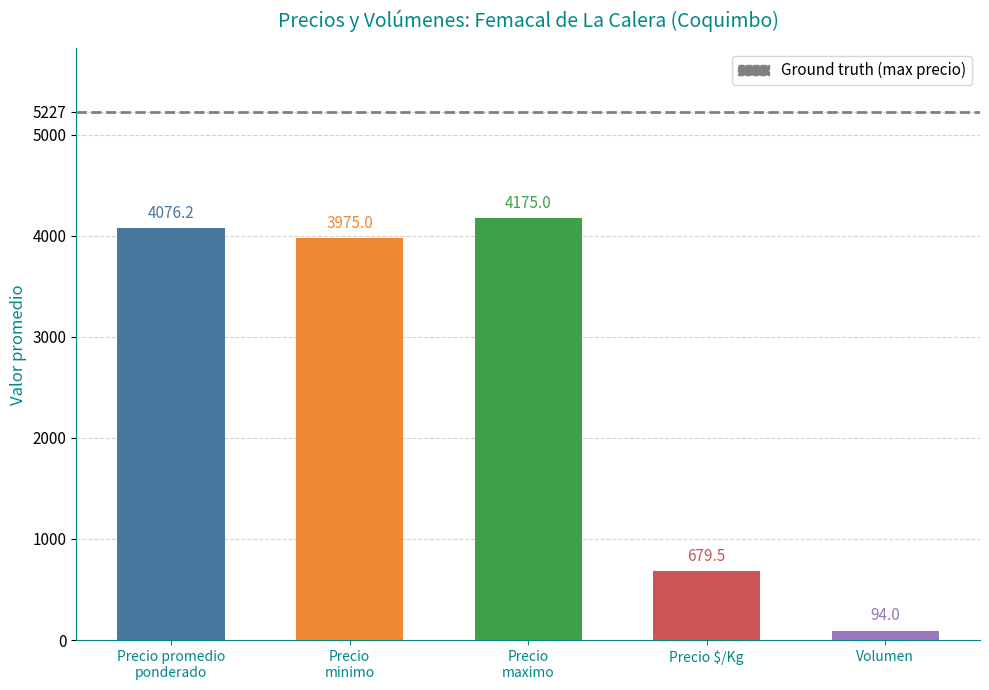

Is it true that Precio promedio ponderado equals 1743 at 16?

False